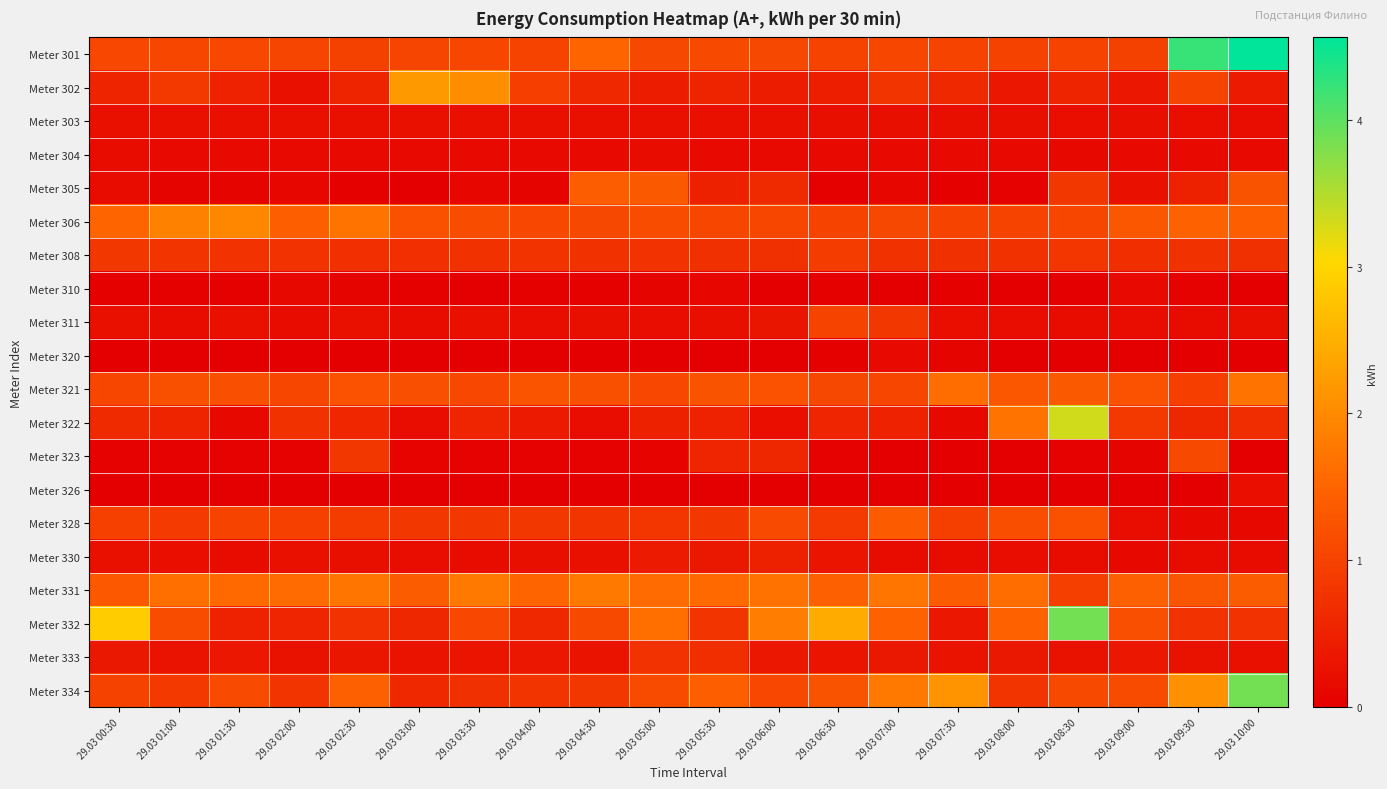

Rank the series at 29.03 05:00 from highest to lowest value.

Meter 332, Meter 331, Meter 305, Meter 306, Meter 334, Meter 301, Meter 321, Meter 328, Meter 308, Meter 333, Meter 322, Meter 302, Meter 330, Meter 303, Meter 311, Meter 304, Meter 310, Meter 323, Meter 320, Meter 326